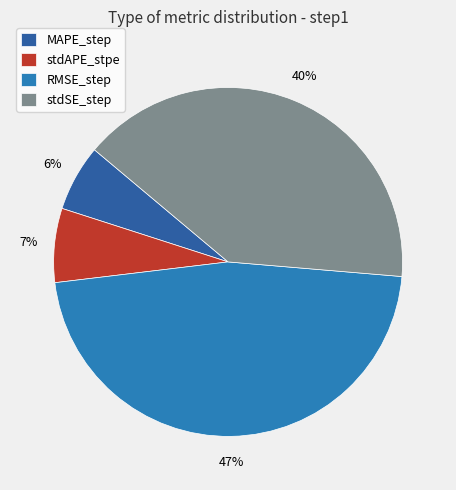

What percentage is the stdSE_step slice, to the nearest percent?

40%